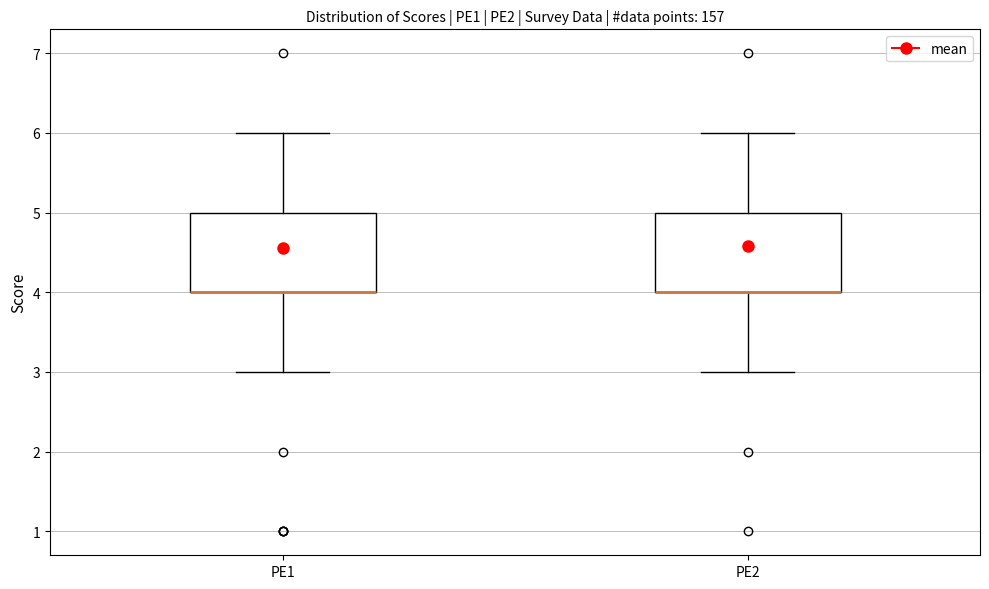

Reading left to right, read every box against the y-axis: the position of its median line, the range the box covers, and the ends of its whiskers. The values are not printed on the chart, so give them approximately, as read against the axis.

PE1: median 4 (drawn on the box's lower edge), box 4 to 5, whiskers 3 to 6
PE2: median 4 (drawn on the box's lower edge), box 4 to 5, whiskers 3 to 6